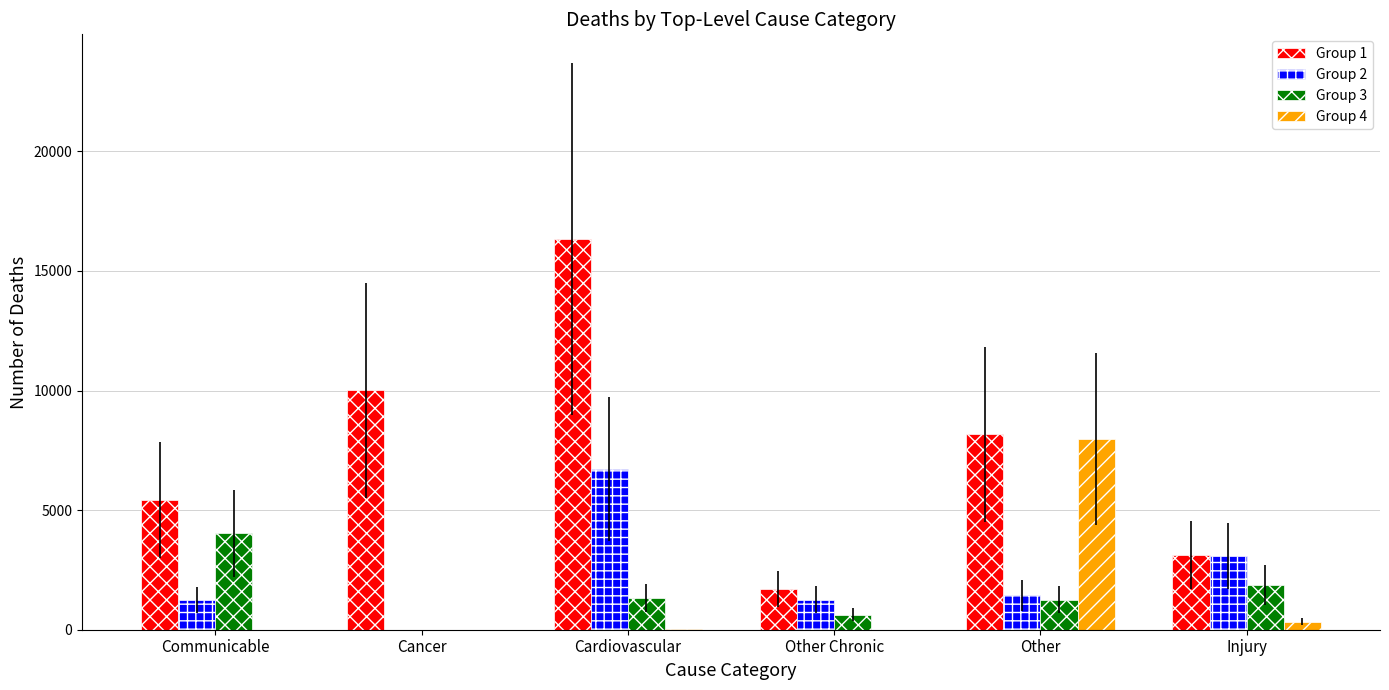

What is the sum of the Group 3 values at Other Chronic and Injury?

2495